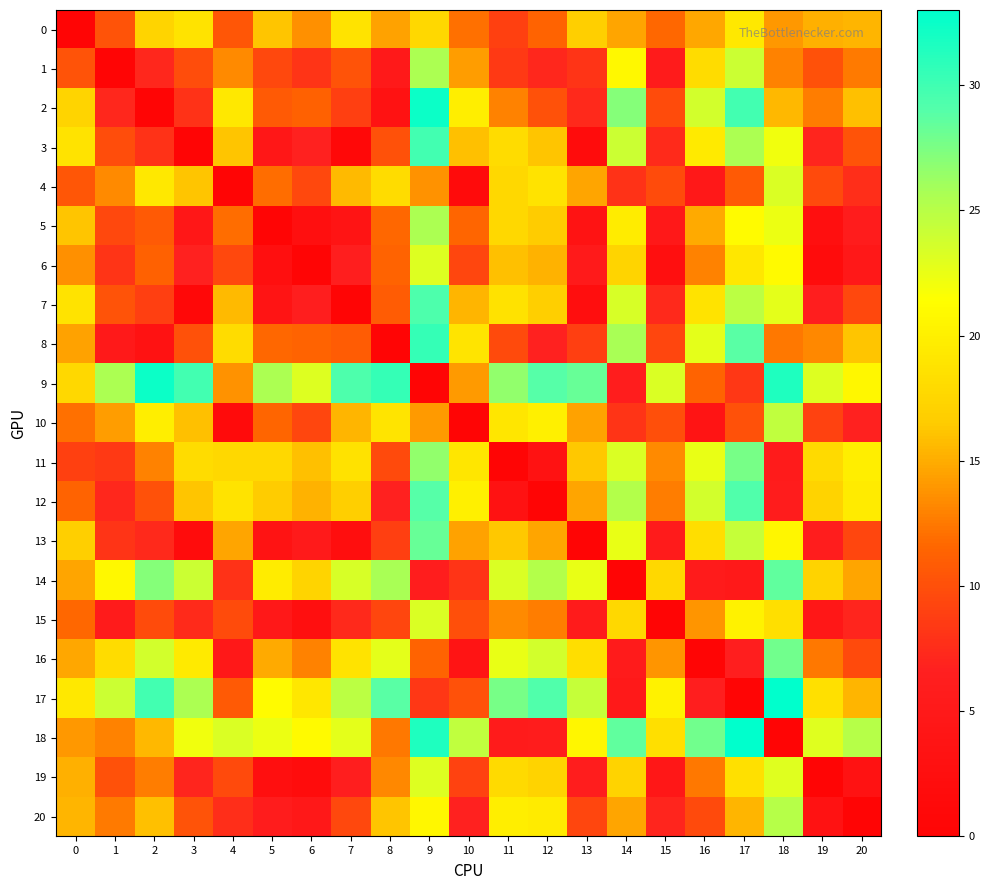

Reading left to right, transcribe all the data shown in this chart.

0: 0=0.0	1=10.2	2=17.3	3=18.8	4=10.5	5=16.2	6=13.6	7=18.8	8=14.6	9=17.7	10=12.1	11=8.9	12=11.4	13=16.8	14=14.6	15=11.6	16=14.7	17=19.2	18=14.0	19=15.1	20=15.4
1: 0=10.2	1=0.0	2=7.1	3=9.9	4=13.3	5=9.4	6=8.1	7=10.3	8=4.9	9=25.6	10=14.2	11=8.4	12=7.2	13=8.0	14=20.8	15=5.5	16=18.1	17=24.1	18=13.0	19=10.1	20=12.5
2: 0=17.3	1=7.1	2=0.0	3=7.9	4=19.3	5=10.7	6=11.2	7=8.9	8=3.4	9=32.4	10=19.8	11=13.0	12=10.2	13=7.3	14=27.2	15=9.8	16=23.7	17=29.9	18=15.6	19=12.7	20=16.0
3: 0=18.8	1=9.9	2=7.9	3=0.0	4=16.2	5=4.5	6=6.7	7=1.0	8=10.1	9=29.9	10=16.0	11=18.1	12=16.2	13=2.0	14=24.0	15=7.4	16=19.5	17=25.5	18=22.1	19=7.0	20=10.2
4: 0=10.5	1=13.3	2=19.3	3=16.2	4=0.0	5=11.9	6=9.5	7=15.7	8=18.1	9=13.7	10=1.7	11=17.7	12=18.8	13=14.6	14=8.0	15=9.7	16=4.8	17=10.7	18=23.2	19=9.6	20=7.7
5: 0=16.2	1=9.4	2=10.7	3=4.5	4=11.9	5=0.0	6=2.7	7=3.8	8=11.7	9=25.5	10=11.5	11=17.7	12=16.6	13=3.7	14=19.6	15=4.7	16=14.9	17=21.0	18=22.4	19=2.5	20=5.7
6: 0=13.6	1=8.1	2=11.2	3=6.7	4=9.5	5=2.7	6=0.0	7=6.2	8=11.4	9=23.2	10=9.3	11=15.9	12=15.3	13=5.2	14=17.4	15=2.6	16=13.0	17=19.2	18=21.0	19=2.0	20=4.8
7: 0=18.8	1=10.3	2=8.9	3=1.0	4=15.7	5=3.8	6=6.2	7=0.0	8=10.8	9=29.3	10=15.4	11=18.6	12=16.8	13=2.3	14=23.5	15=7.2	16=18.8	17=24.8	18=22.7	19=6.3	20=9.4
8: 0=14.6	1=4.9	2=3.4	3=10.1	4=18.1	5=11.7	6=11.4	7=10.8	8=0.0	9=30.5	10=18.9	11=9.6	12=6.8	13=8.8	14=25.7	15=9.3	16=22.8	17=28.9	18=12.4	19=13.2	20=16.2
9: 0=17.7	1=25.6	2=32.4	3=29.9	4=13.7	5=25.5	6=23.2	7=29.3	8=30.5	9=0.0	10=14.1	11=26.7	12=29.0	13=28.3	14=6.1	15=23.2	16=11.5	17=8.3	18=31.5	19=23.2	20=20.7
10: 0=12.1	1=14.2	2=19.8	3=16.0	4=1.7	5=11.5	6=9.3	7=15.4	8=18.9	9=14.1	10=0.0	11=19.1	12=20.0	13=14.6	14=8.1	15=10.1	16=3.9	17=10.1	18=24.6	19=9.1	20=6.7
11: 0=8.9	1=8.4	2=13.0	3=18.1	4=17.7	5=17.7	6=15.9	7=18.6	8=9.6	9=26.7	10=19.1	11=0.0	12=3.3	13=16.3	14=23.3	15=13.3	16=22.4	17=27.7	18=5.5	19=17.9	20=19.8
12: 0=11.4	1=7.2	2=10.2	3=16.2	4=18.8	5=16.6	6=15.3	7=16.8	8=6.8	9=29.0	10=20.0	11=3.3	12=0.0	13=14.6	14=25.2	15=12.7	16=23.6	17=29.2	18=5.9	19=17.2	20=19.5
13: 0=16.8	1=8.0	2=7.3	3=2.0	4=14.6	5=3.7	6=5.2	7=2.3	8=8.8	9=28.3	10=14.6	11=16.3	12=14.6	13=0.0	14=22.6	15=5.5	16=18.2	17=24.3	18=20.5	19=6.0	20=9.3
14: 0=14.6	1=20.8	2=27.2	3=24.0	4=8.0	5=19.6	6=17.4	7=23.5	8=25.7	9=6.1	10=8.1	11=23.3	12=25.2	13=22.6	14=0.0	15=17.7	16=5.5	17=5.0	18=28.6	19=17.2	20=14.7
15: 0=11.6	1=5.5	2=9.8	3=7.4	4=9.7	5=4.7	6=2.6	7=7.2	8=9.3	9=23.2	10=10.1	11=13.3	12=12.7	13=5.5	14=17.7	15=0.0	16=13.9	17=20.1	18=18.4	19=4.6	20=7.0
16: 0=14.7	1=18.1	2=23.7	3=19.5	4=4.8	5=14.9	6=13.0	7=18.8	8=22.8	9=11.5	10=3.9	11=22.4	12=23.6	13=18.2	14=5.5	15=13.9	16=0.0	17=6.2	18=28.0	19=12.5	20=9.6
17: 0=19.2	1=24.1	2=29.9	3=25.5	4=10.7	5=21.0	6=19.2	7=24.8	8=28.9	9=8.3	10=10.1	11=27.7	12=29.2	13=24.3	14=5.0	15=20.1	16=6.2	17=0.0	18=33.1	19=18.5	20=15.4
18: 0=14.0	1=13.0	2=15.6	3=22.1	4=23.2	5=22.4	6=21.0	7=22.7	8=12.4	9=31.5	10=24.6	11=5.5	12=5.9	13=20.5	14=28.6	15=18.4	16=28.0	17=33.1	18=0.0	19=23.0	20=25.0
19: 0=15.1	1=10.1	2=12.7	3=7.0	4=9.6	5=2.5	6=2.0	7=6.3	8=13.2	9=23.2	10=9.1	11=17.9	12=17.2	13=6.0	14=17.2	15=4.6	16=12.5	17=18.5	18=23.0	19=0.0	20=3.3
20: 0=15.4	1=12.5	2=16.0	3=10.2	4=7.7	5=5.7	6=4.8	7=9.4	8=16.2	9=20.7	10=6.7	11=19.8	12=19.5	13=9.3	14=14.7	15=7.0	16=9.6	17=15.4	18=25.0	19=3.3	20=0.0